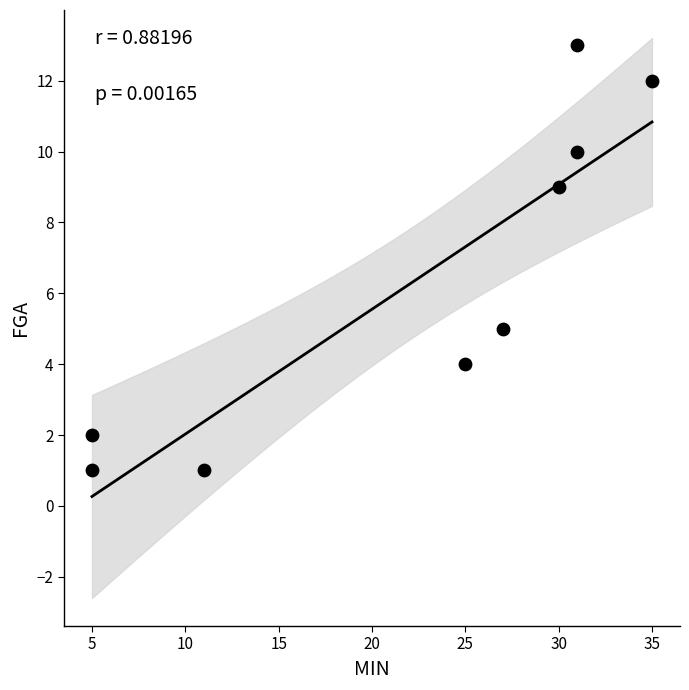

What is the average Y value?

6